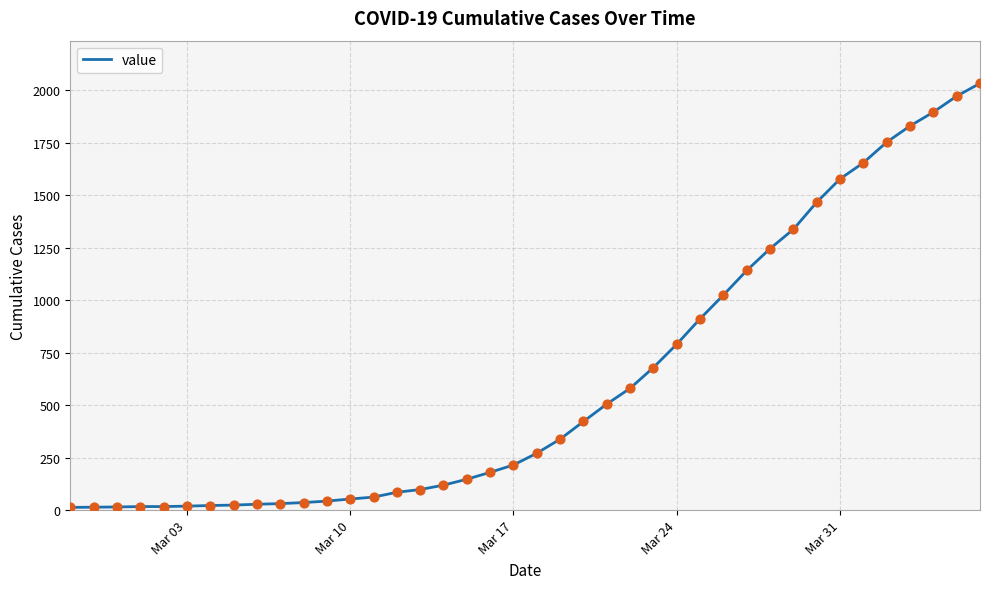

What is the maximum value shown in the chart?

2032